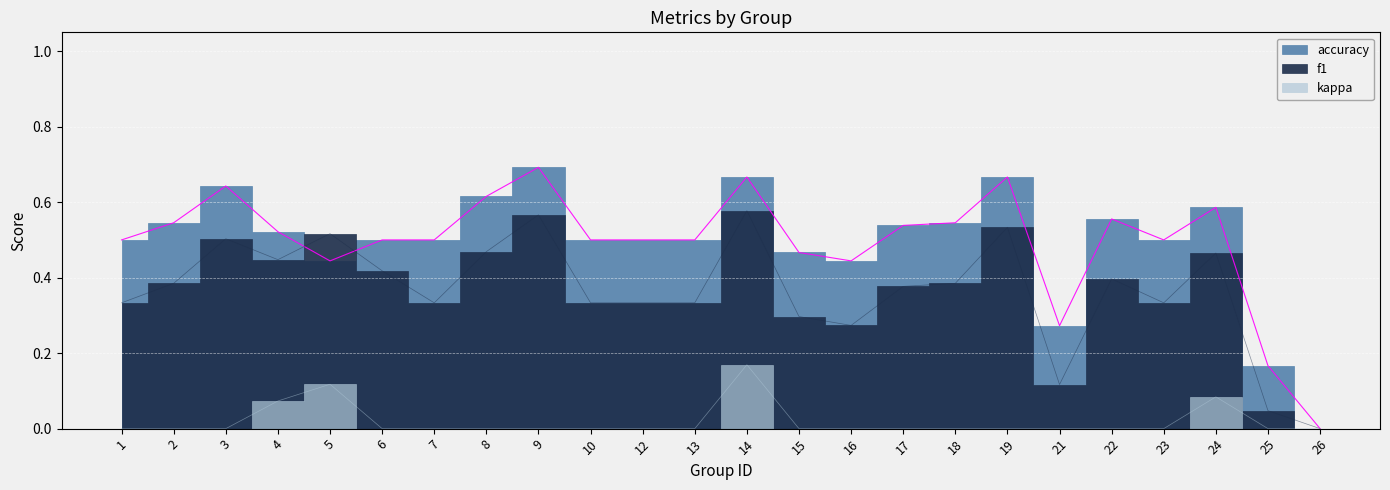

Is the value of kappa at 26 greater than the value of f1 at 6?

No